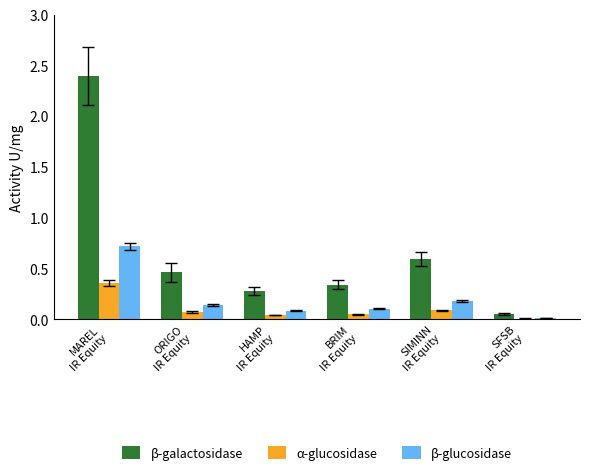

What is the maximum value shown in the chart?

2.4